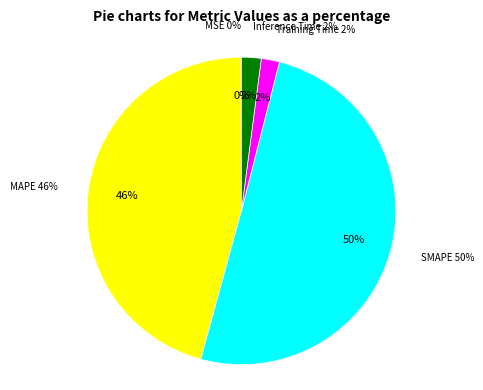

How many slices are in this pie chart?

5